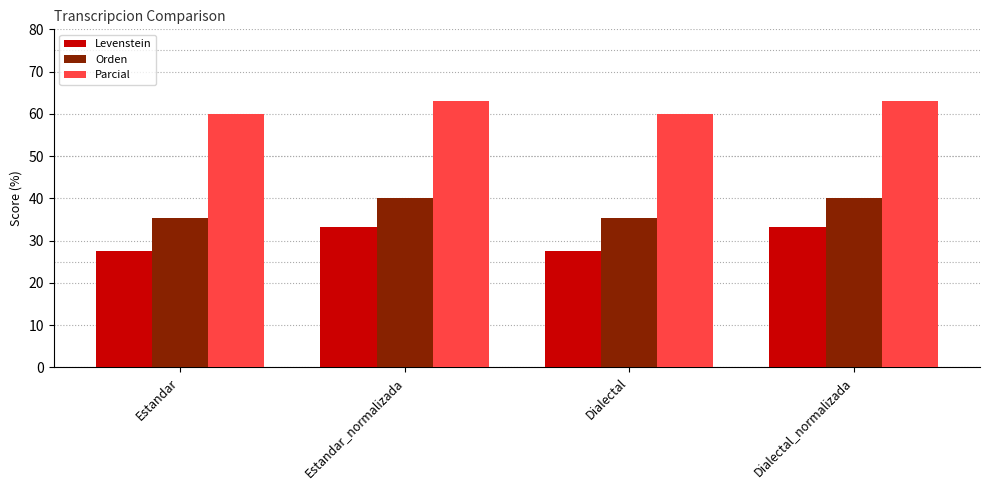

What are all the series names shown in the legend?

Levenstein, Orden, Parcial